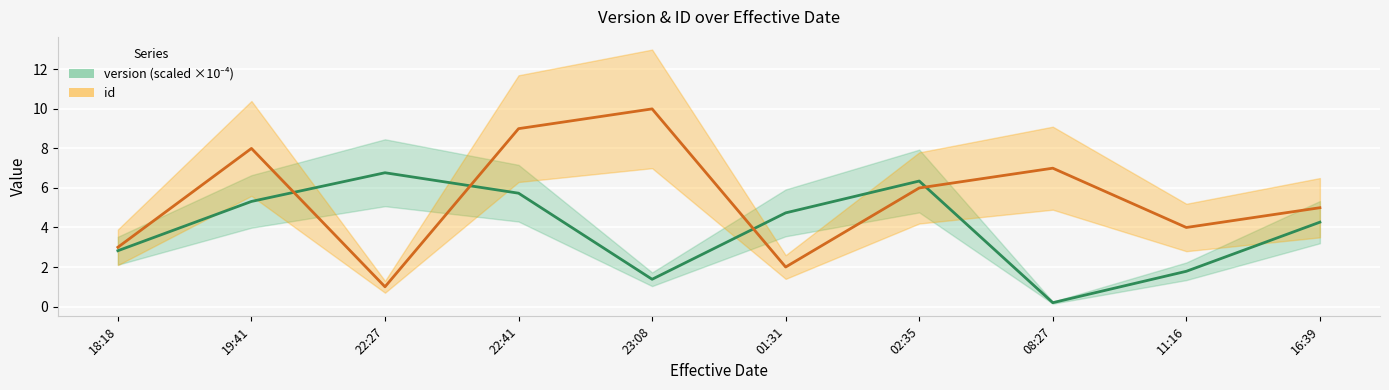

Reading left to right, transcribe all the data shown in this chart.

version: 2.8	5.3	6.8	5.7	1.4	4.7	6.4	0.2	1.8	4.3
id: 3.0	8.0	1.0	9.0	10.0	2.0	6.0	7.0	4.0	5.0